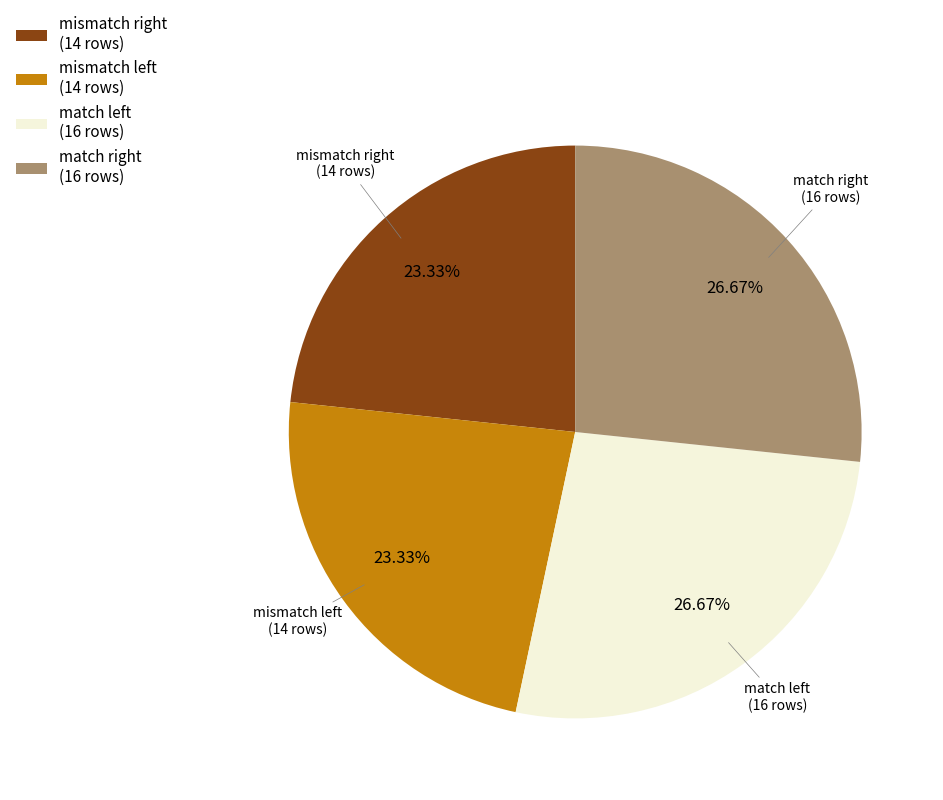

To the nearest percent, what is the average slice percentage?

25%